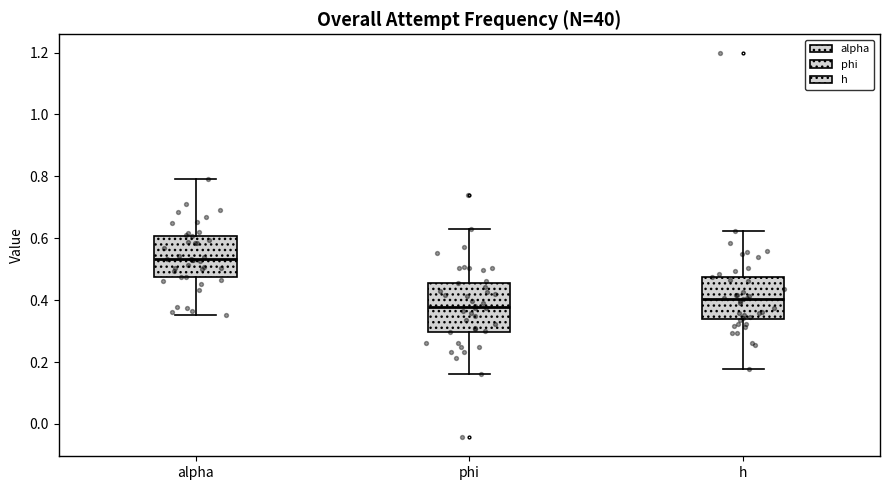

Which box's median line is the lowest?

phi